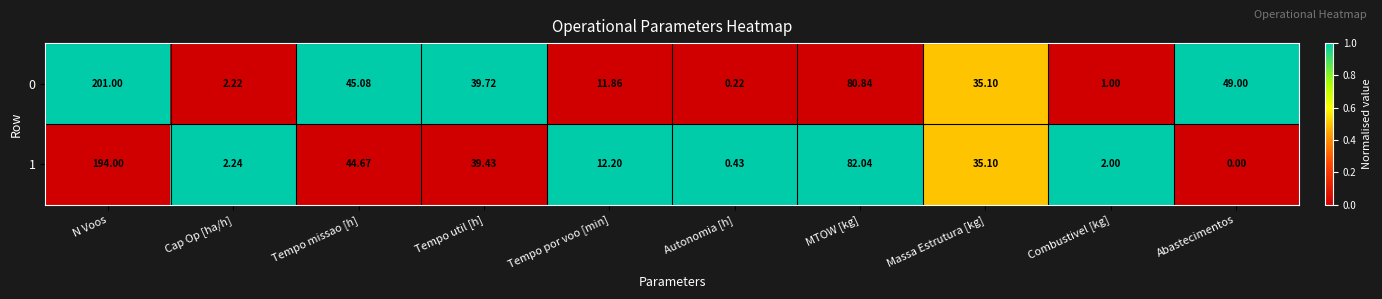

At which category is the sum across all series the highest?

N Voos